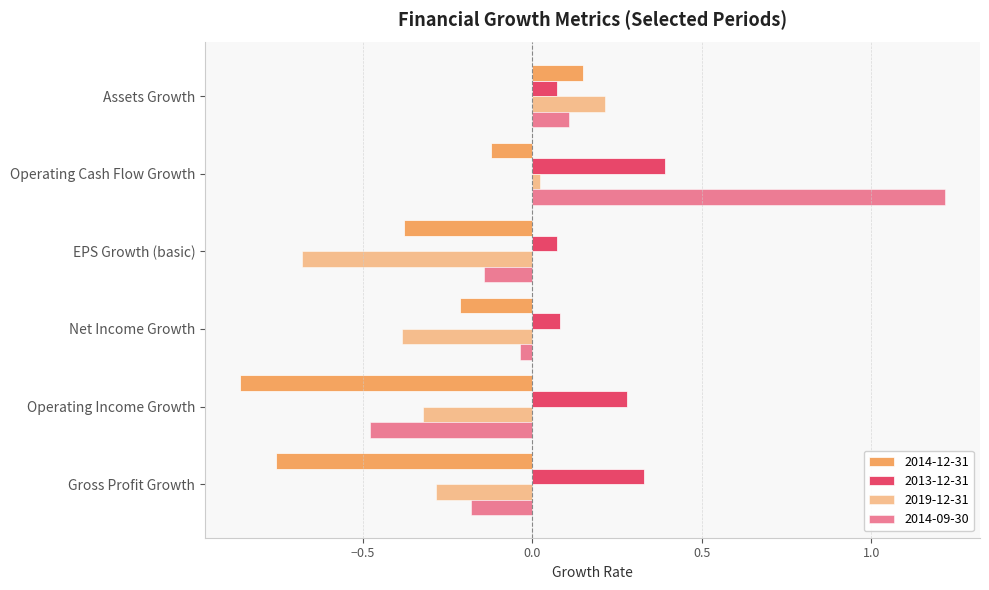

How many distinct data groups are displayed?

4